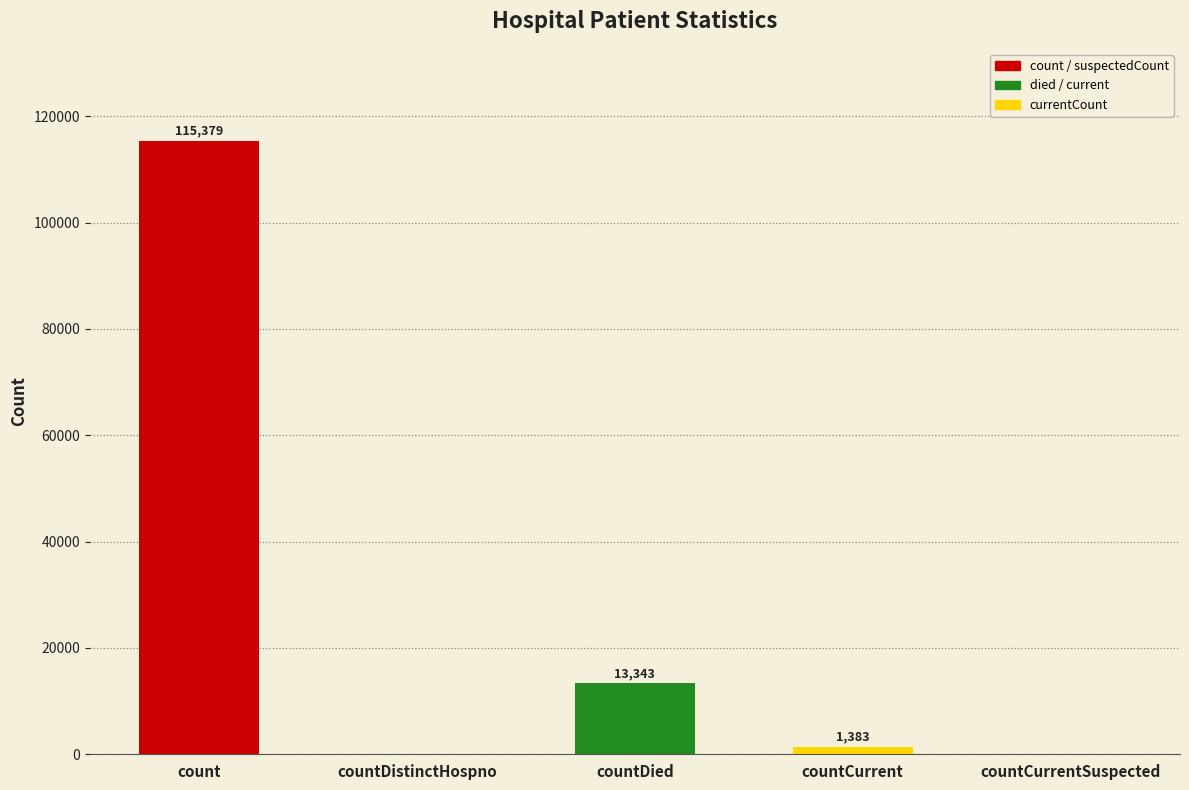

Between countCurrent and countDistinctHospno, which is larger?

countCurrent